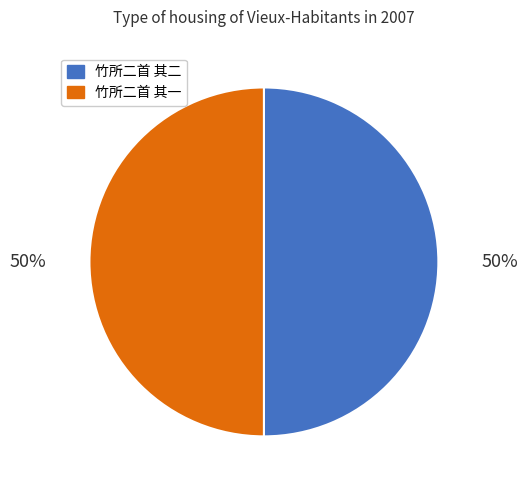

True or false: 竹所二首 其二 accounts for 40% of the total.

False